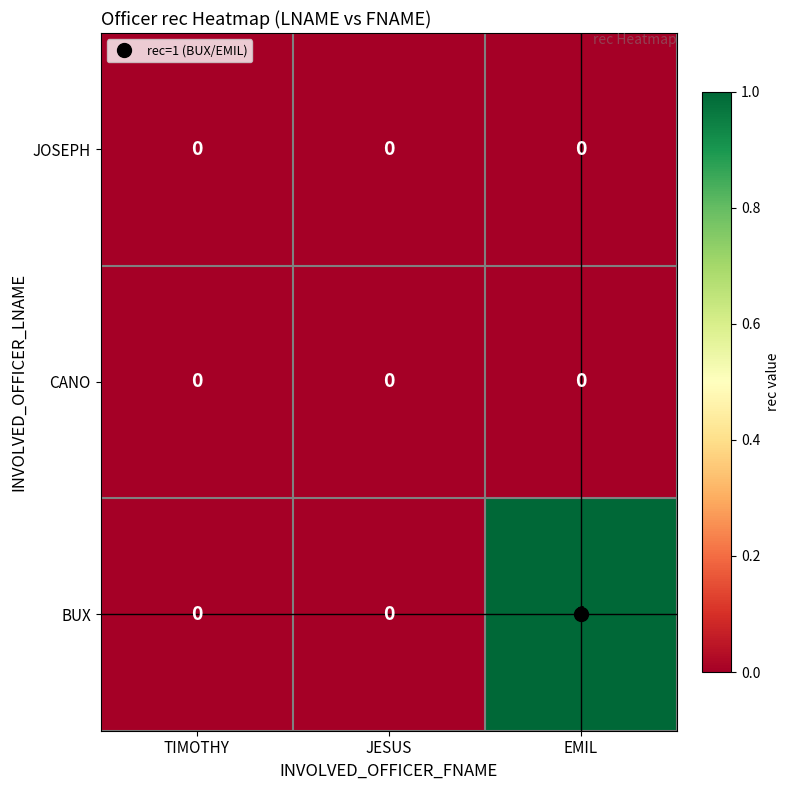

Is it true that BUX equals 2 at EMIL?

False